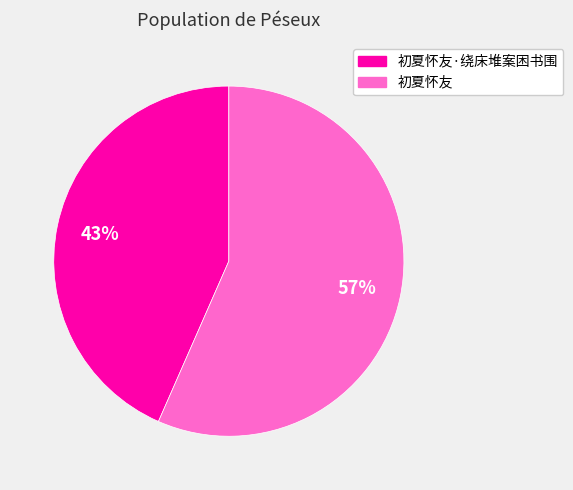

To the nearest percent, what is the average slice percentage?

50%